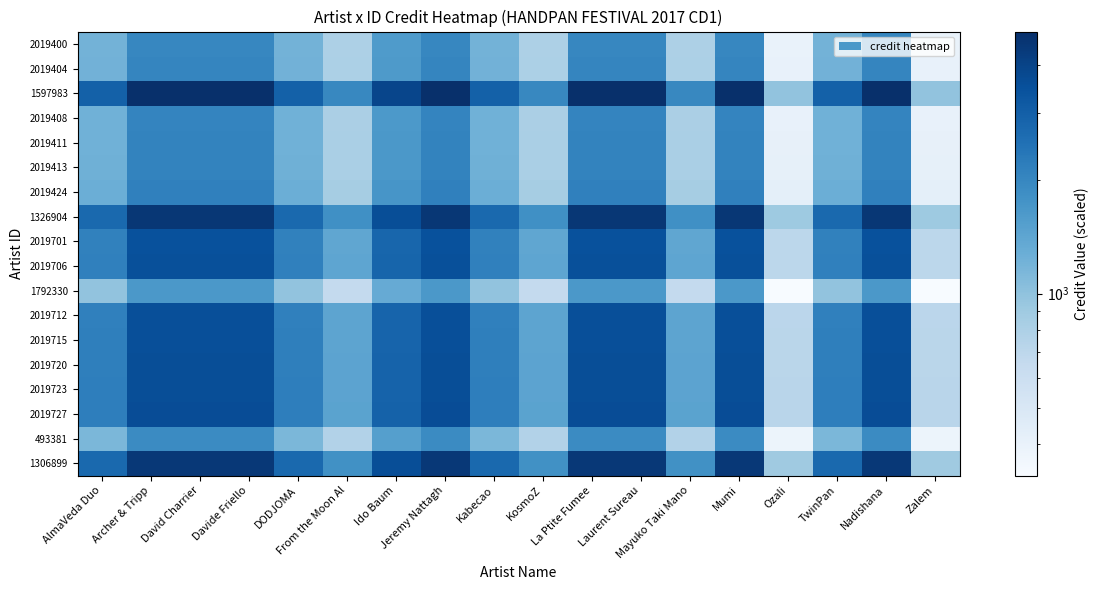

What is the total value across all series at David Charrier?

54805